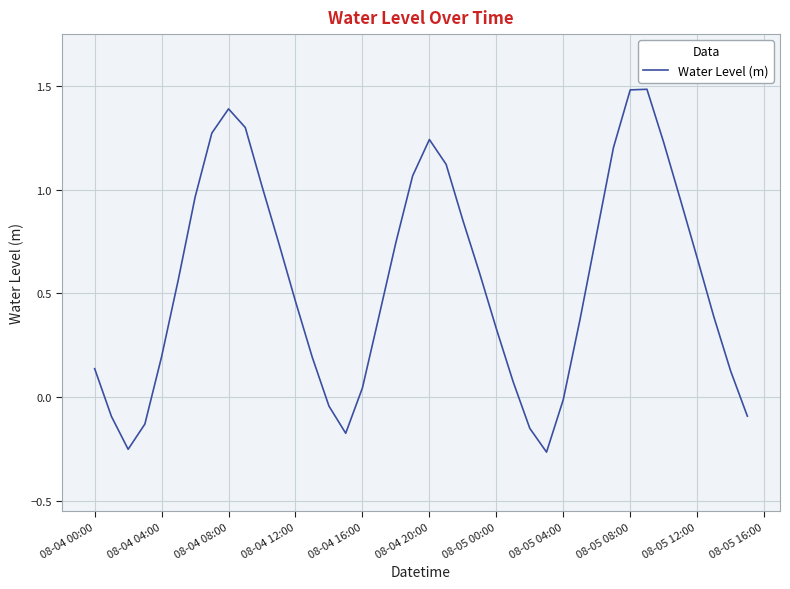

What is the greatest value displayed?

1.5